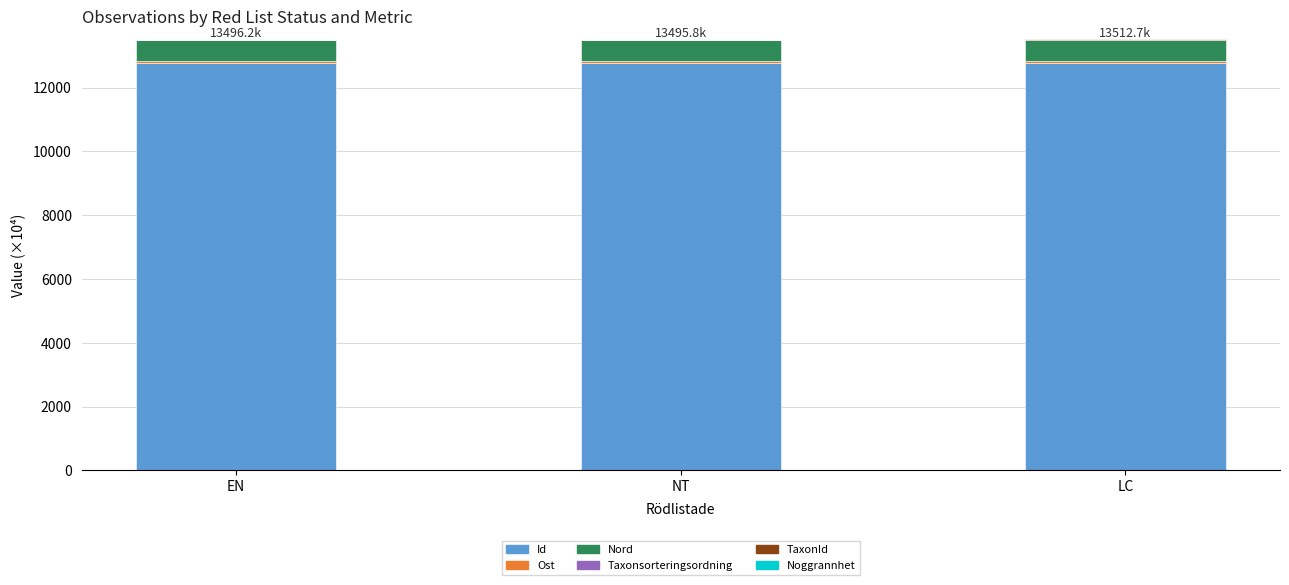

What is the maximum value for Id?

12783.5